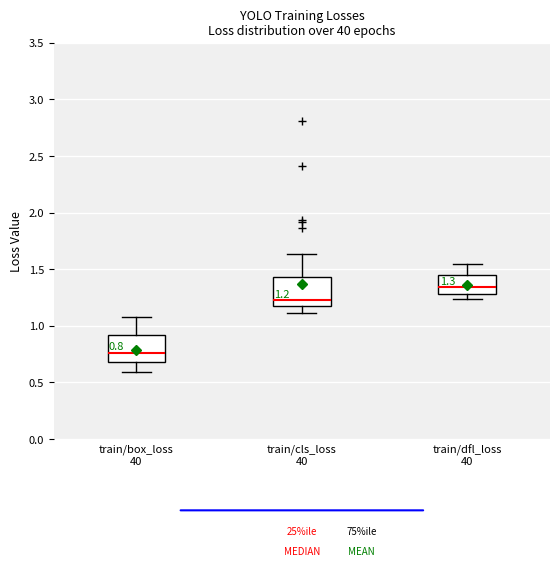

Which box has the highest median line?

train/dfl_loss 40